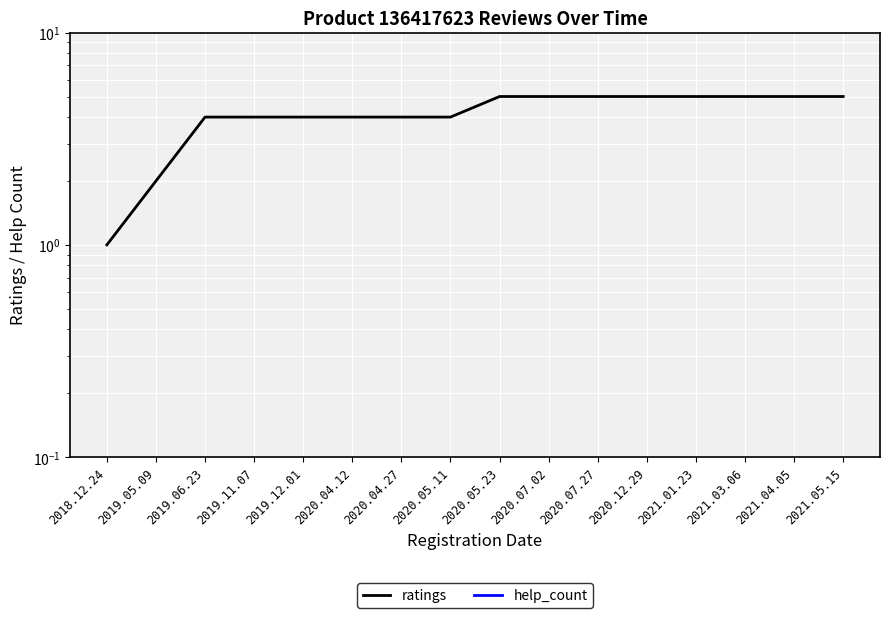

Reading right to left, list all the values displayed in this chart.

ratings: 2021.05.15=5.0	2021.04.05=5.0	2021.03.06=5.0	2021.01.23=5.0	2020.12.29=5.0	2020.07.27=5.0	2020.07.02=5.0	2020.05.23=5.0	2020.05.11=4.0	2020.04.27=4.0	2020.04.12=4.0	2019.12.01=4.0	2019.11.07=4.0	2019.06.23=4.0	2019.05.09=2.0	2018.12.24=1.0
help_count: 2021.05.15=0.0	2021.04.05=0.0	2021.03.06=0.0	2021.01.23=0.0	2020.12.29=0.0	2020.07.27=0.0	2020.07.02=0.0	2020.05.23=0.0	2020.05.11=0.0	2020.04.27=0.0	2020.04.12=0.0	2019.12.01=0.0	2019.11.07=0.0	2019.06.23=0.0	2019.05.09=0.0	2018.12.24=0.0